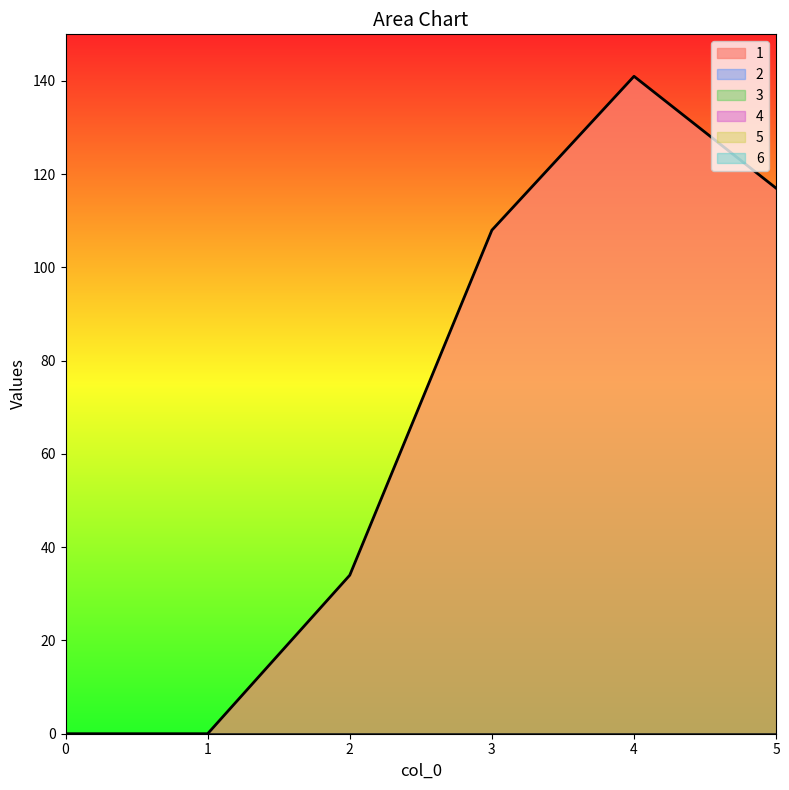

True or false: 3 and 5 cross at least once.

False